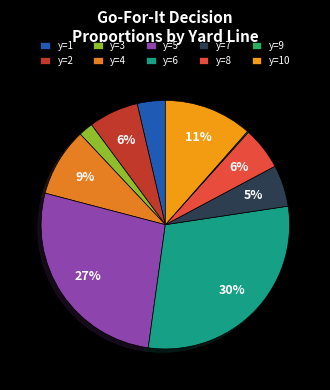

What is the change in value from y=7 to y=9?

-0.2